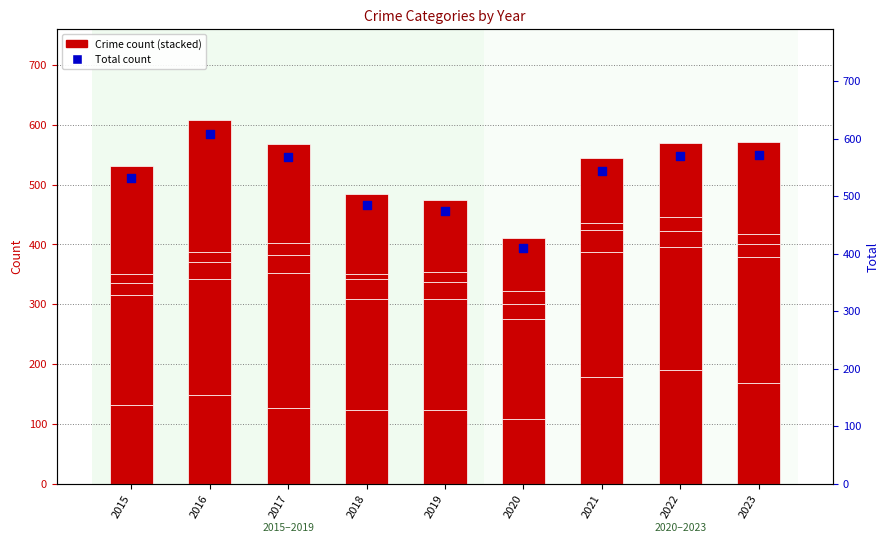

Which series reaches the minimum Y coordinate?

Homicide